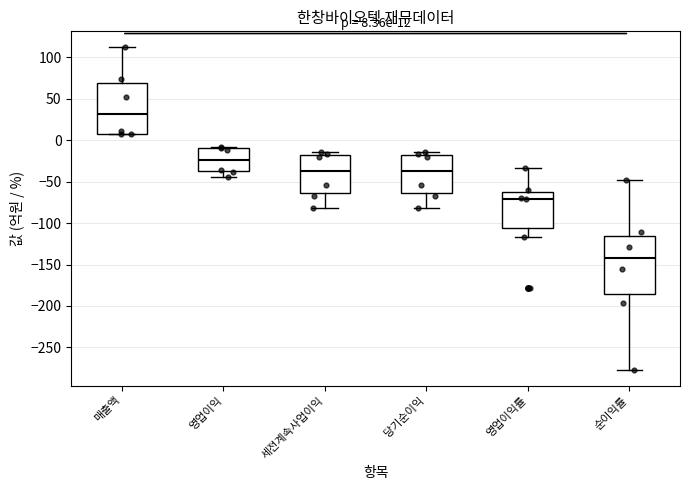

Which box is the tallest, from its lower edge to its upper edge?

순이익률